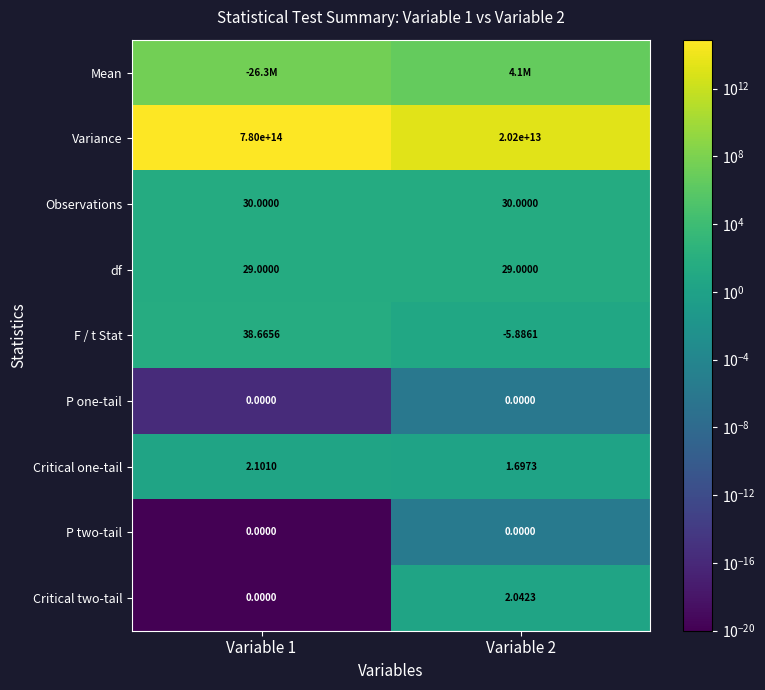

At how many categories does at least one series exceed 264540979899045?

1